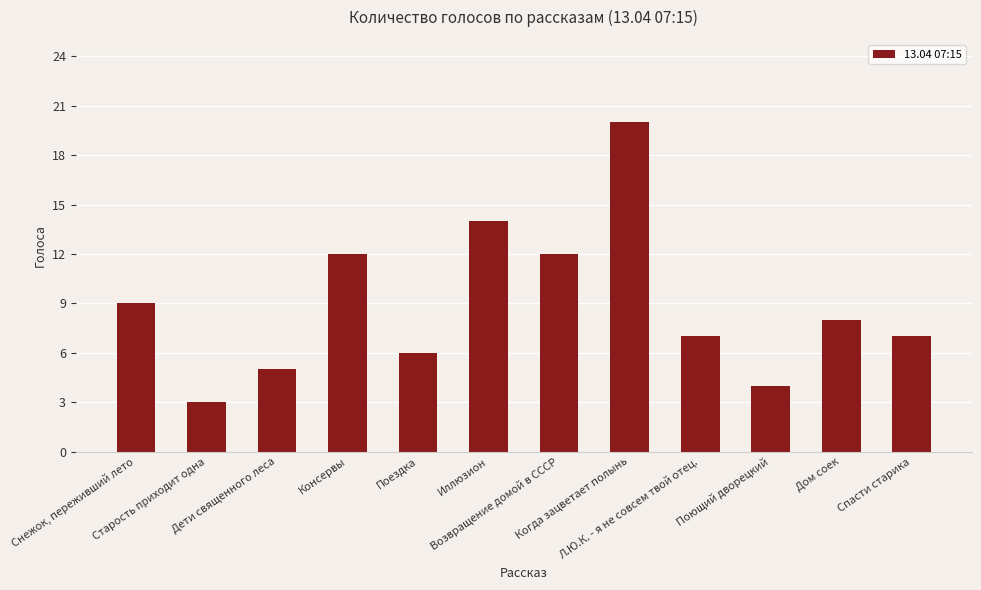

Reading left to right, what are all the values shown in this chart?

Снежок, переживший лето=9	Старость приходит одна=3	Дети священного леса=5	Консервы=12	Поездка=6	Иллюзион=14	Возвращение домой в СССР=12	Когда зацветает полынь=20	Л.Ю.К. - я не совсем твой отец.=7	Поющий дворецкий=4	Дом соек=8	Спасти старика=7